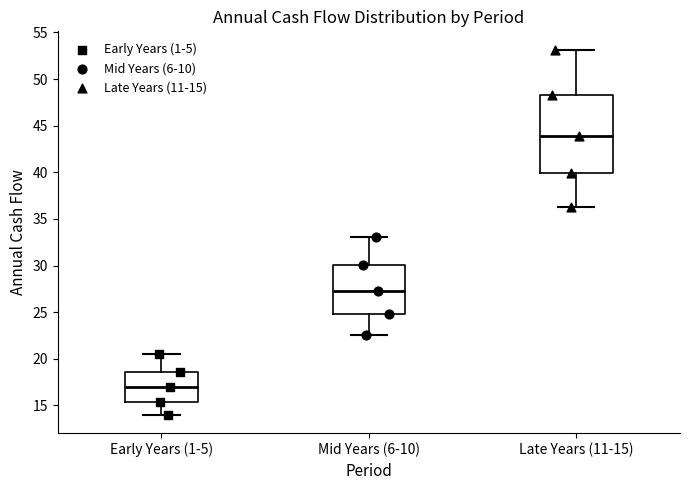

Reading left to right, read every box against the y-axis: the position of its median line, the range the box covers, and the ends of its whiskers. The values are not printed on the chart, so give them approximately, as read against the axis.

Early Years (1-5): median 17.0, box 15.5 to 18.5, whiskers 14.0 to 20.5
Mid Years (6-10): median 27.5, box 25.0 to 30.0, whiskers 22.5 to 33.0
Late Years (11-15): median 44.0, box 40.0 to 48.5, whiskers 36.5 to 53.0